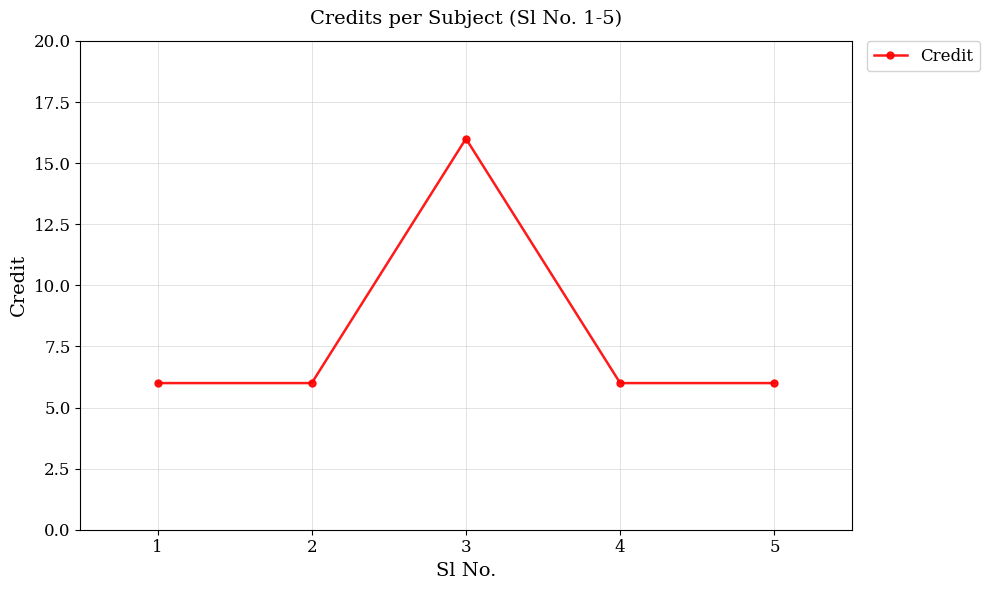

Count the values in the range 6 to 7.

4